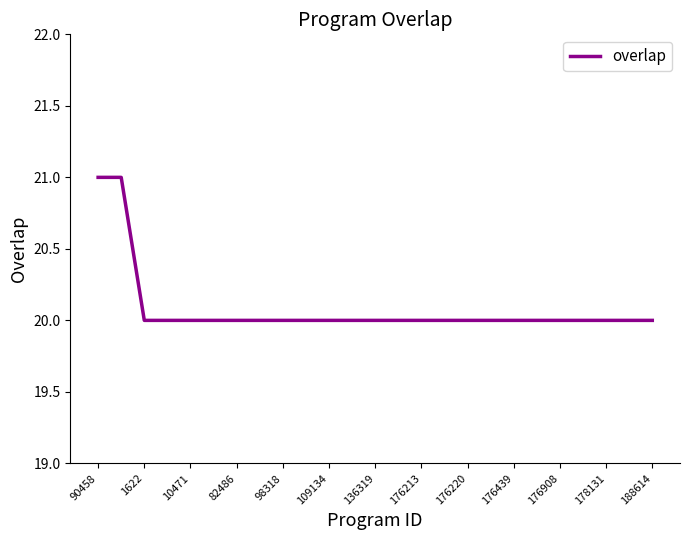

What is the difference between the maximum and minimum values?

1